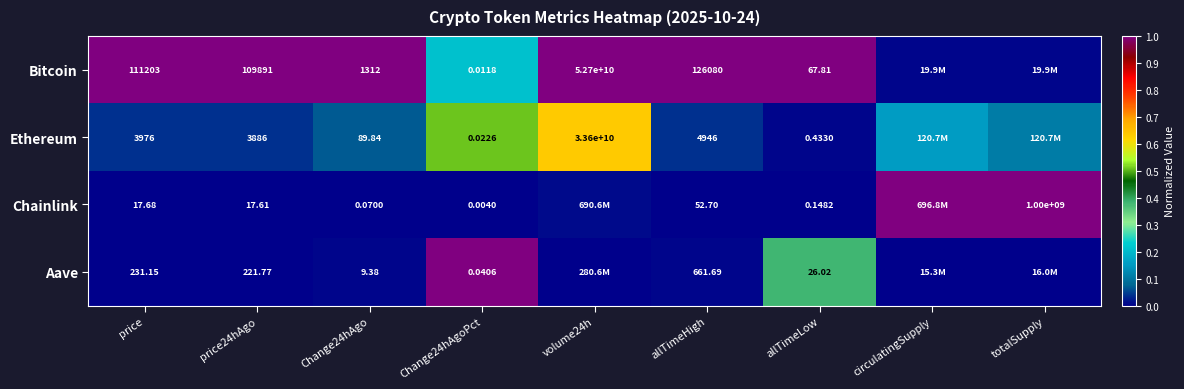

Between price24hAgo and Change24hAgoPct, which series saw the biggest shift?

Bitcoin